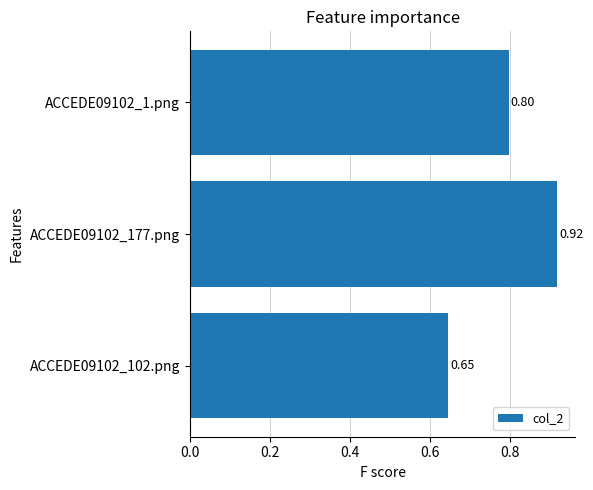

Rank the categories by value from highest to lowest.

ACCEDE09102_177.png, ACCEDE09102_1.png, ACCEDE09102_102.png